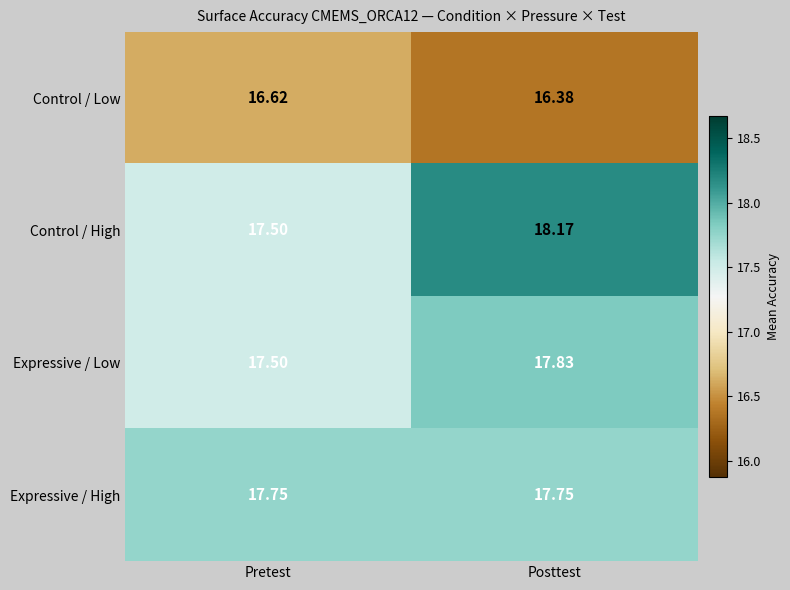

List the series in order of their peak value, lowest first.

Control / Low, Expressive / High, Expressive / Low, Control / High